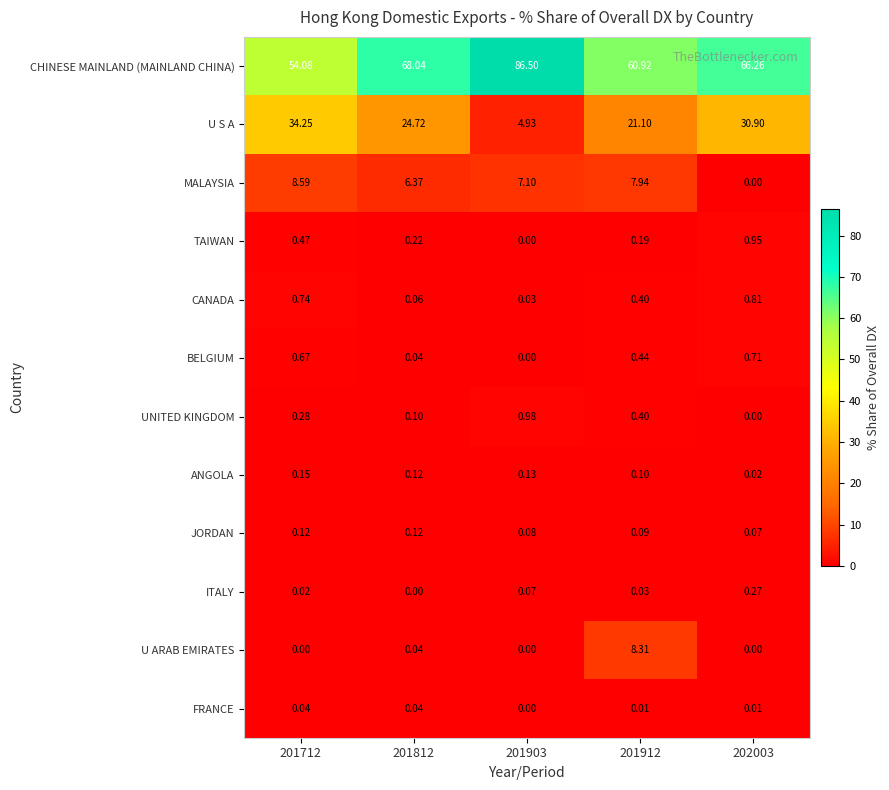

Which series has the widest spread of values?

CHINESE MAINLAND (MAINLAND CHINA)